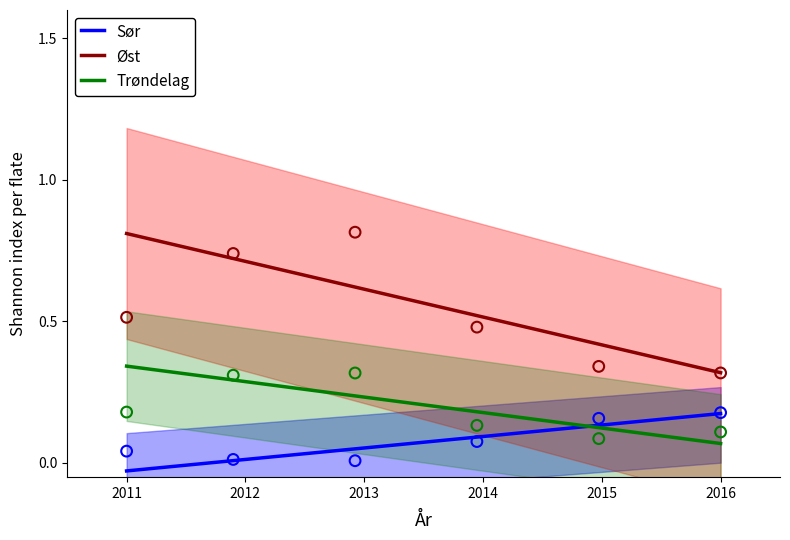

Which series has the largest total across all categories?

Øst